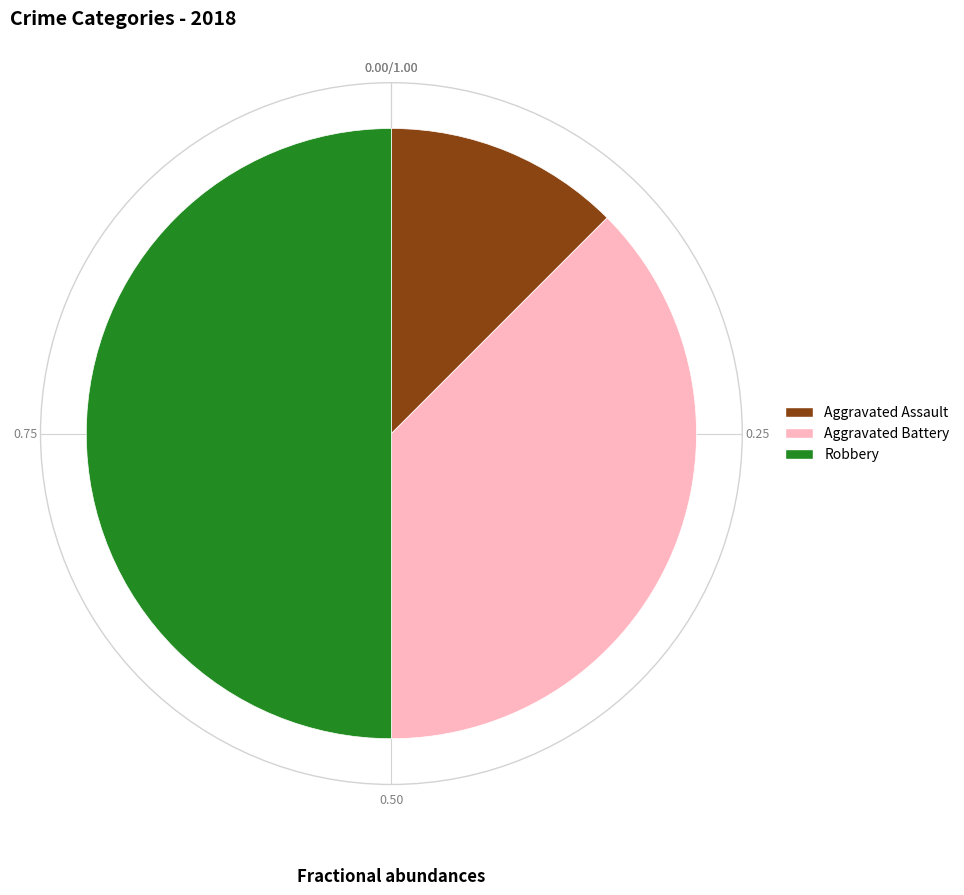

Rank the categories by value from highest to lowest.

Robbery, Aggravated Battery, Aggravated Assault